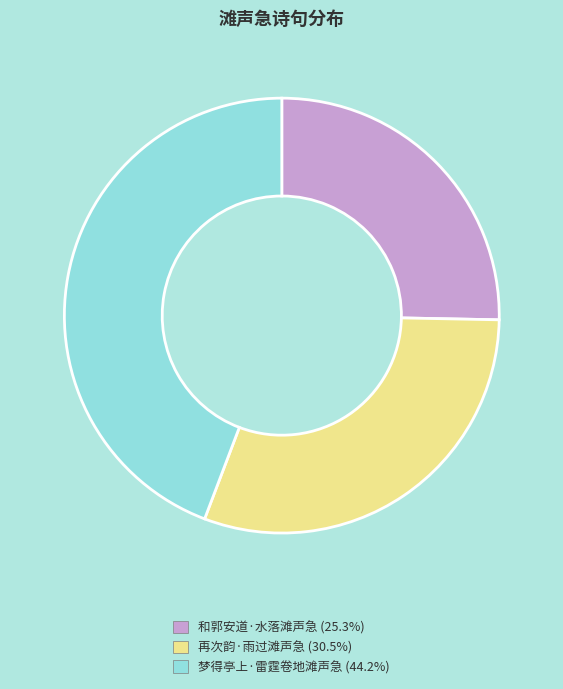

Approximately how many times larger is the value at 和郭安道·水落滩声急 compared to 再次韵·雨过滩声急?

0.8